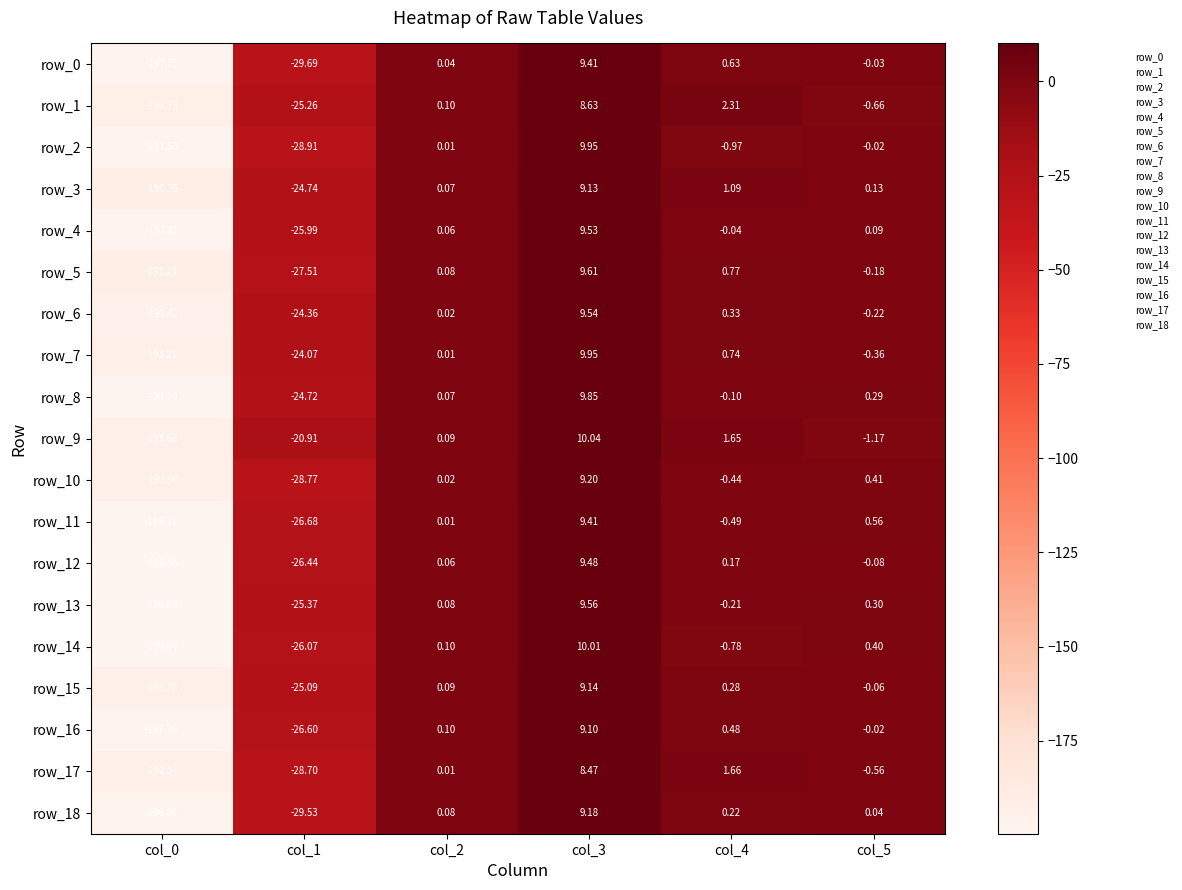

At which category is the sum across all series the highest?

col_3